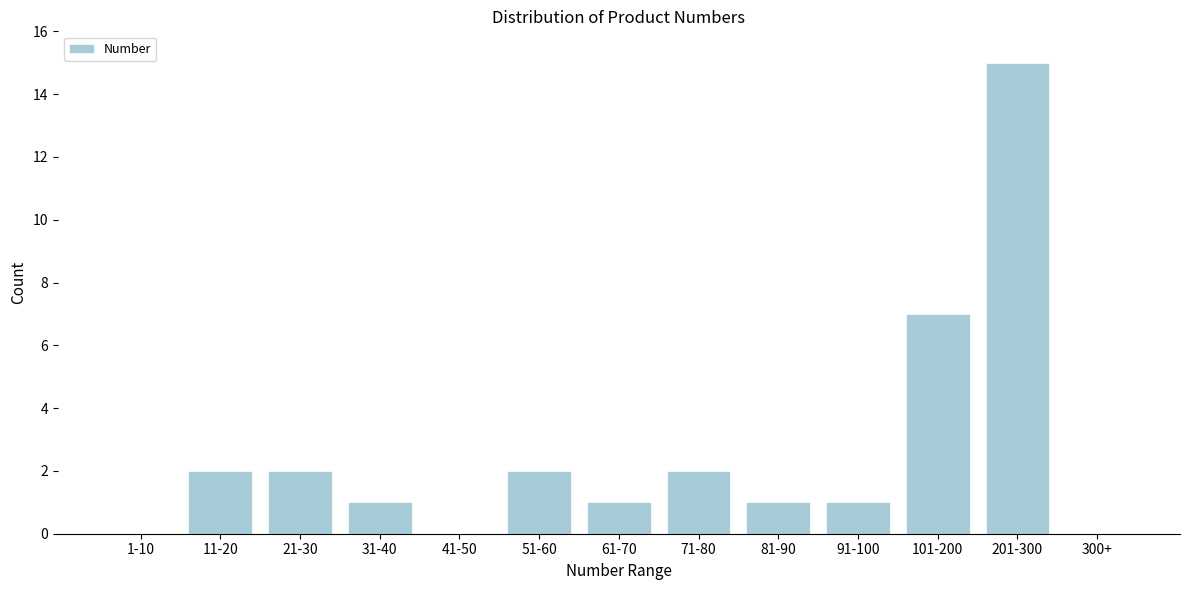

Reading left to right, transcribe all the data shown in this chart.

1-10=0	11-20=2	21-30=2	31-40=1	41-50=0	51-60=2	61-70=1	71-80=2	81-90=1	91-100=1	101-200=7	201-300=15	300+=0